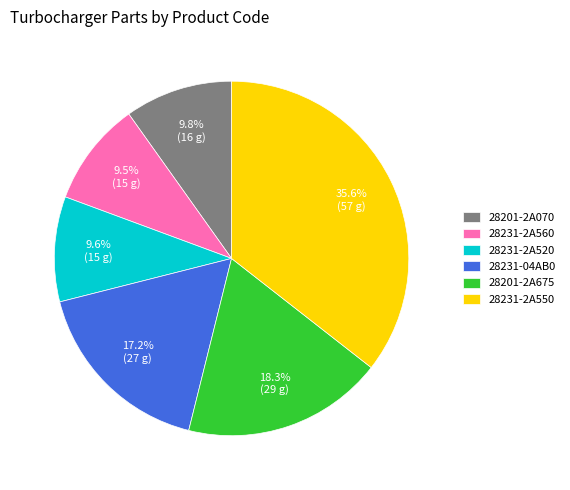

Combined, what portion of the pie is 28231-2A560 and 28201-2A675?

27.8%